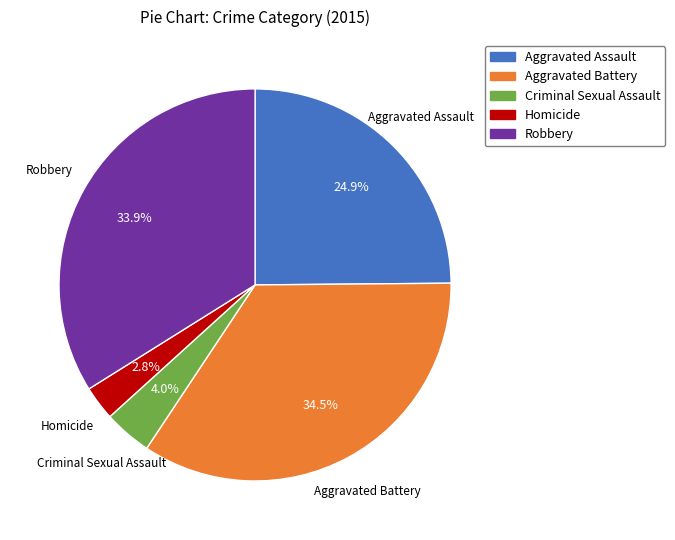

What is the largest slice in the pie chart?

Aggravated Battery